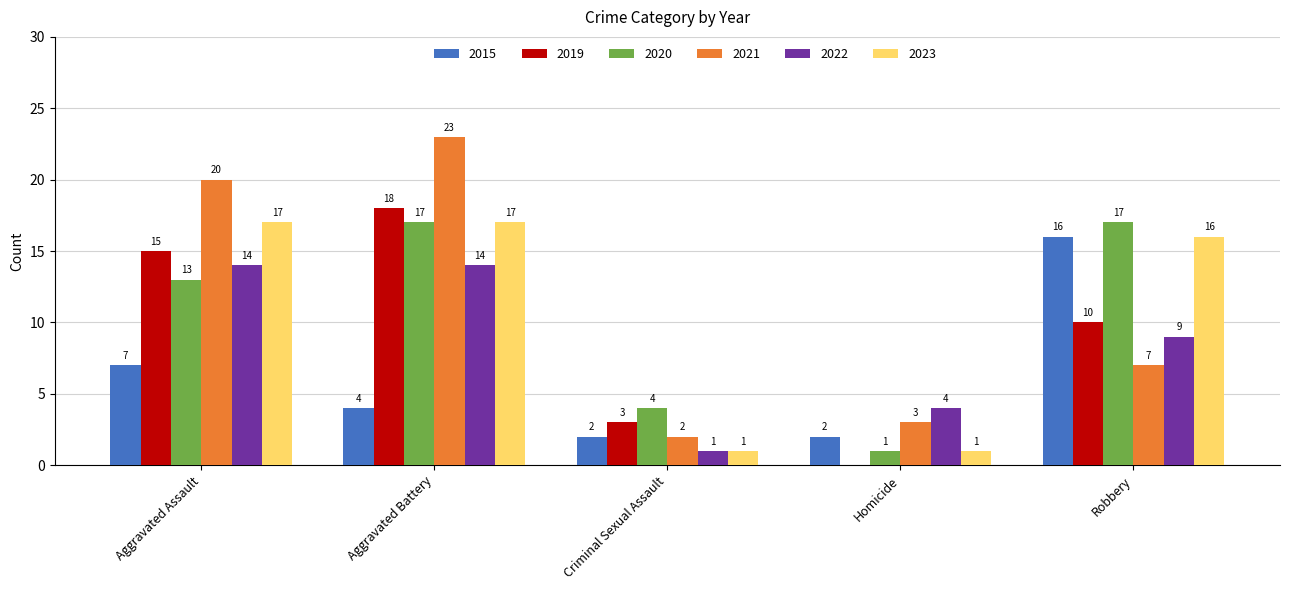

Where is 2019 nearest to the value 9?

Robbery